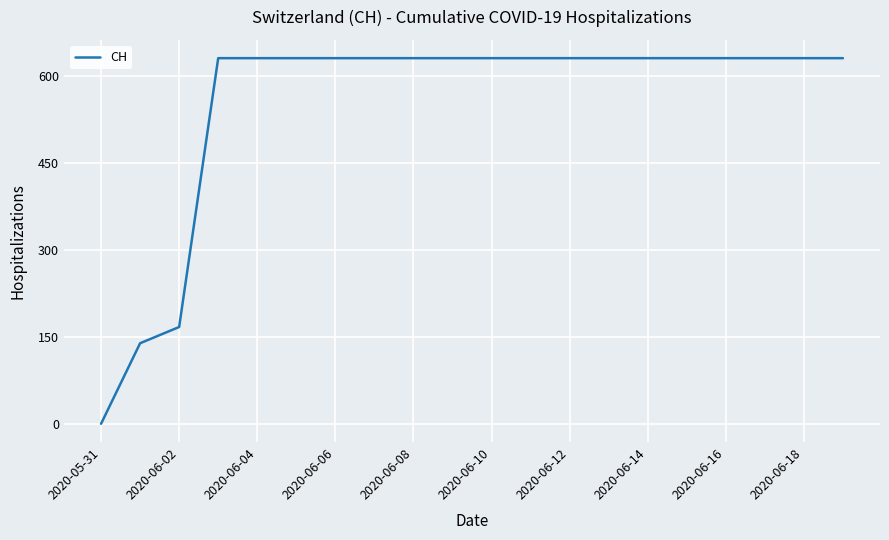

How many distinct data groups are displayed?

1